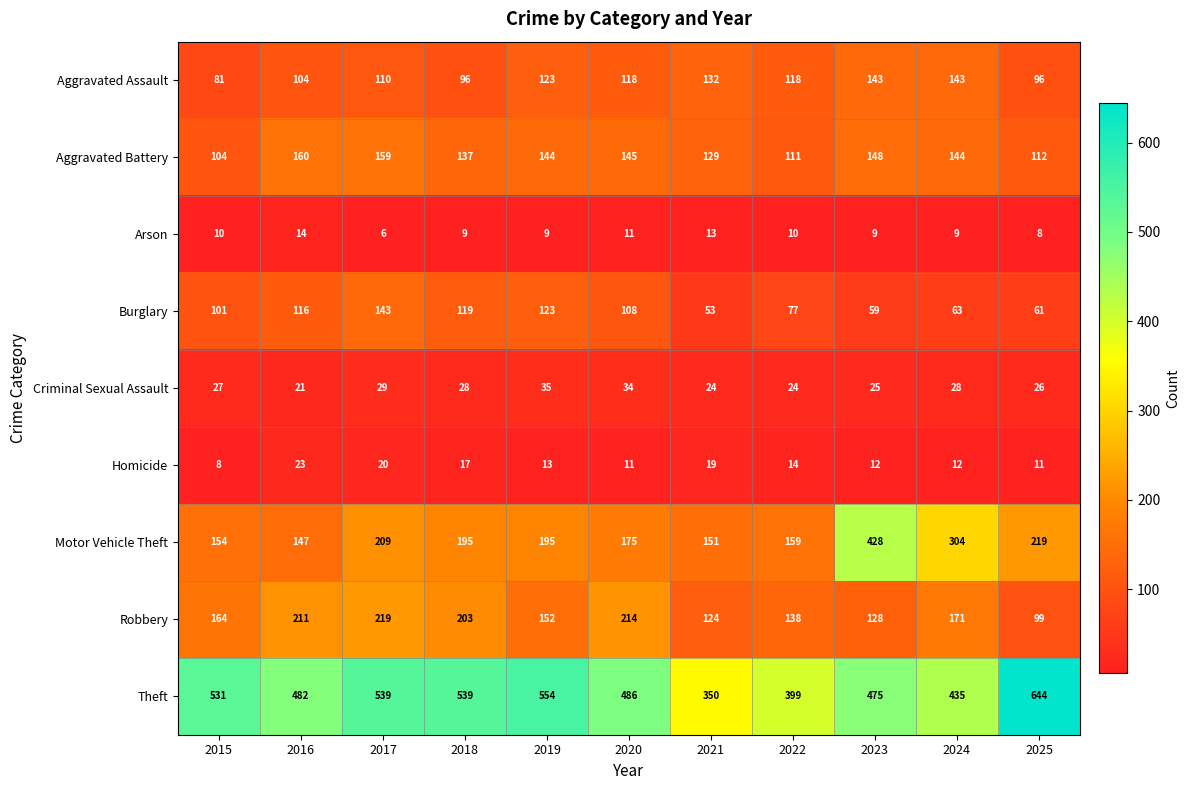

Count the number of categories in the chart.

11